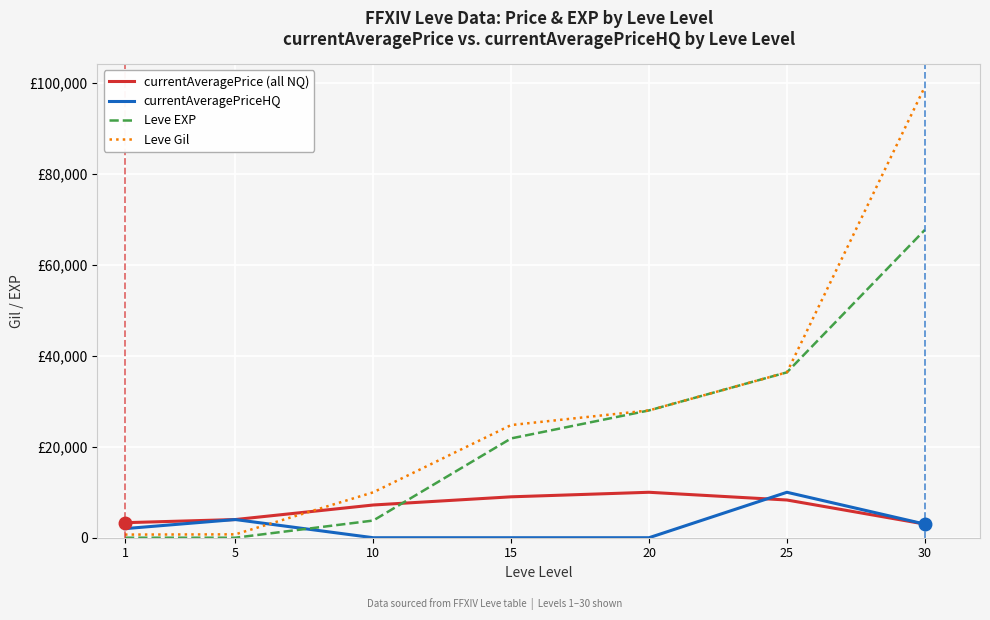

Is this an area chart (filled region under the line)?

No